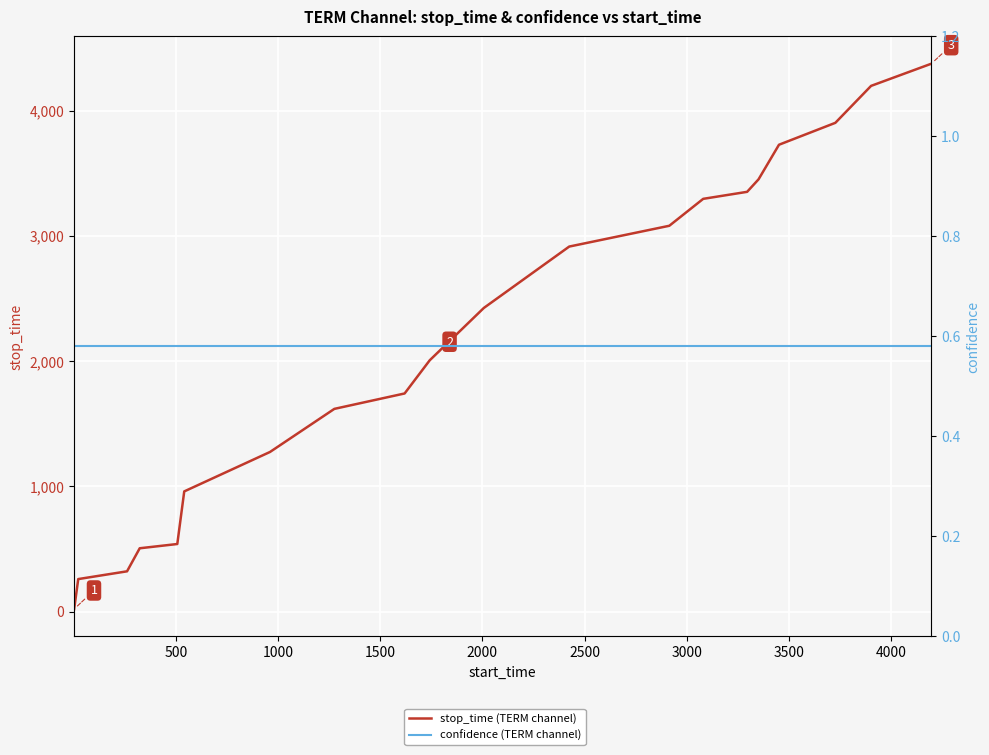

What is the maximum value shown in the chart?

4374.0